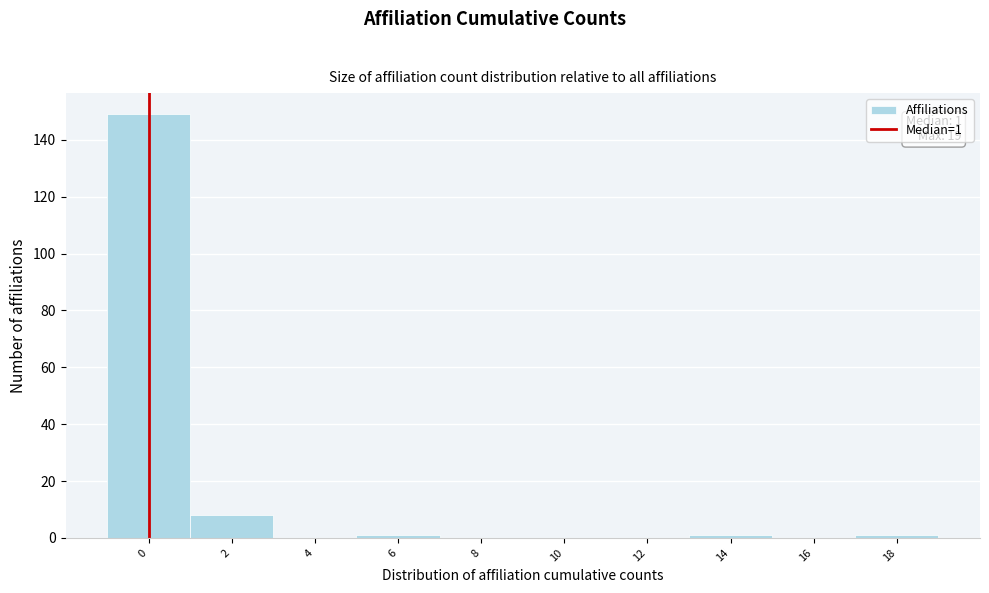

Reading right to left, what are all the values shown in this chart?

18=1	16=0	14=1	12=0	10=0	8=0	6=1	4=0	2=8	0=149